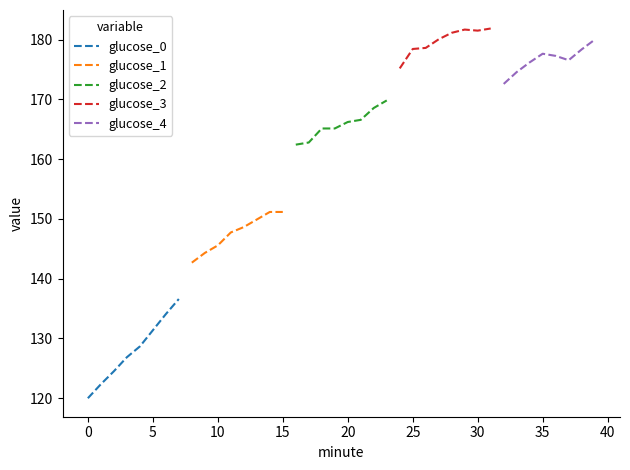

True or false: glucose_3 and glucose_2 intersect in this chart.

False